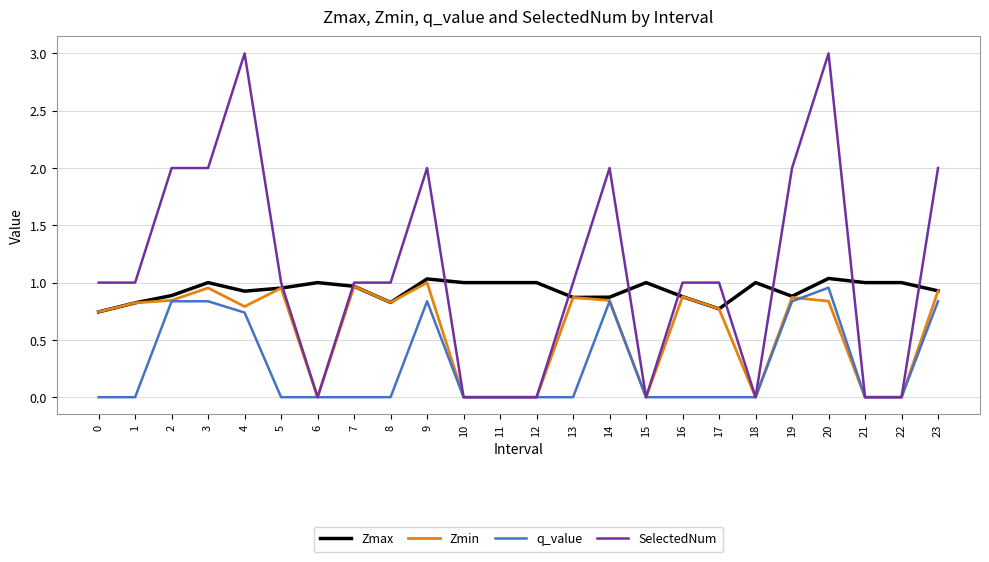

How many SelectedNum values are between 0 and 2?

22